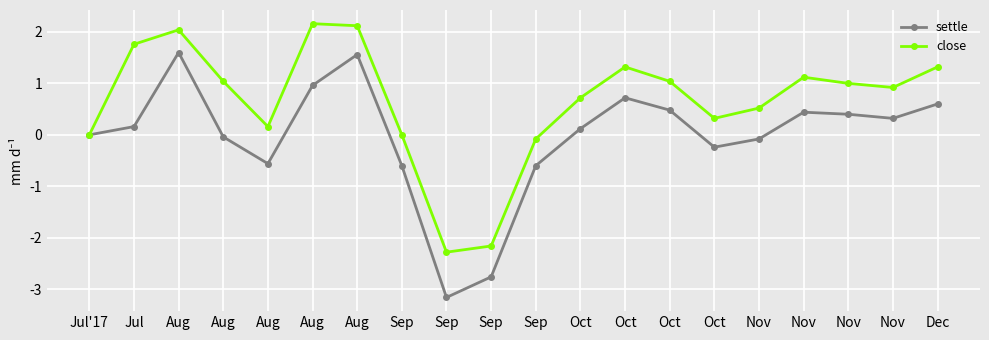

What is the difference between the highest and lowest values at Sep?

0.6